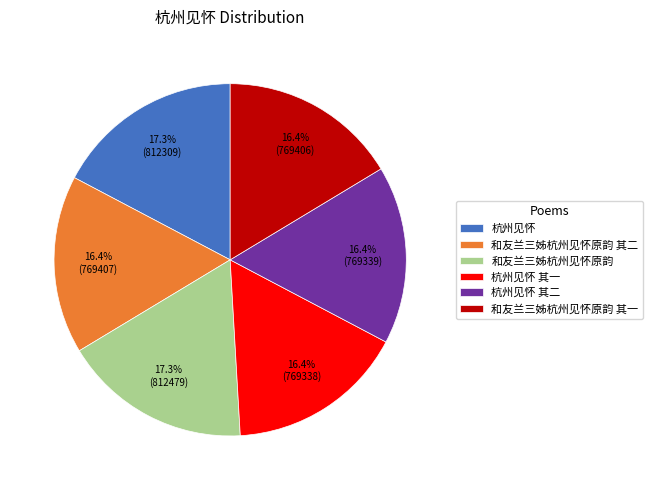

To the nearest percent, what is the average slice percentage?

17%